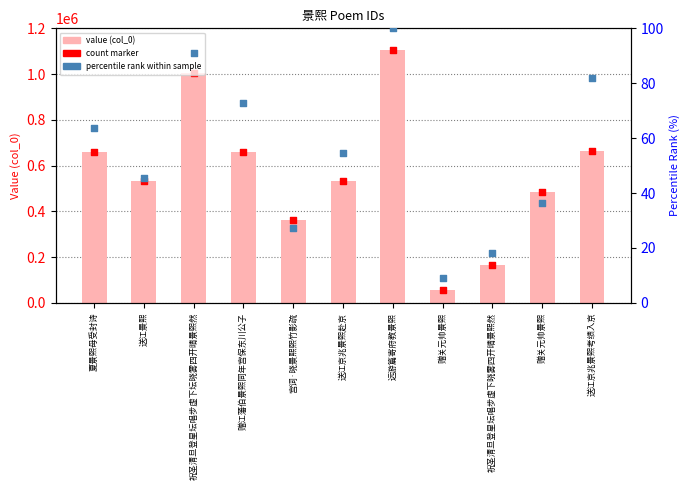

Which series contains the lowest Y value?

percentile rank